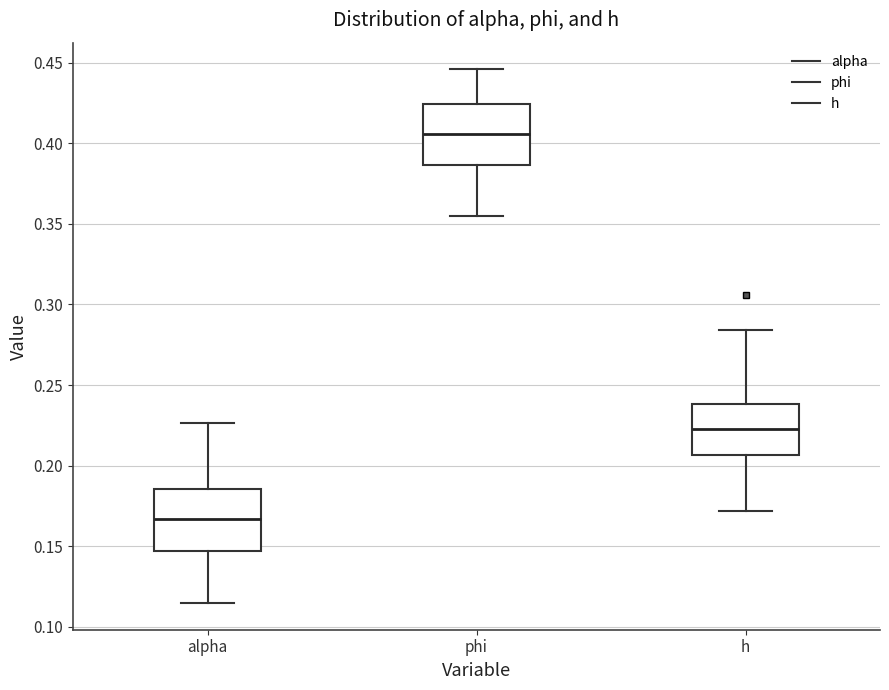

Where does the median line of the box for h sit on the y-axis? The values are not printed on the chart, so give them approximately, as read against the axis.

0.225